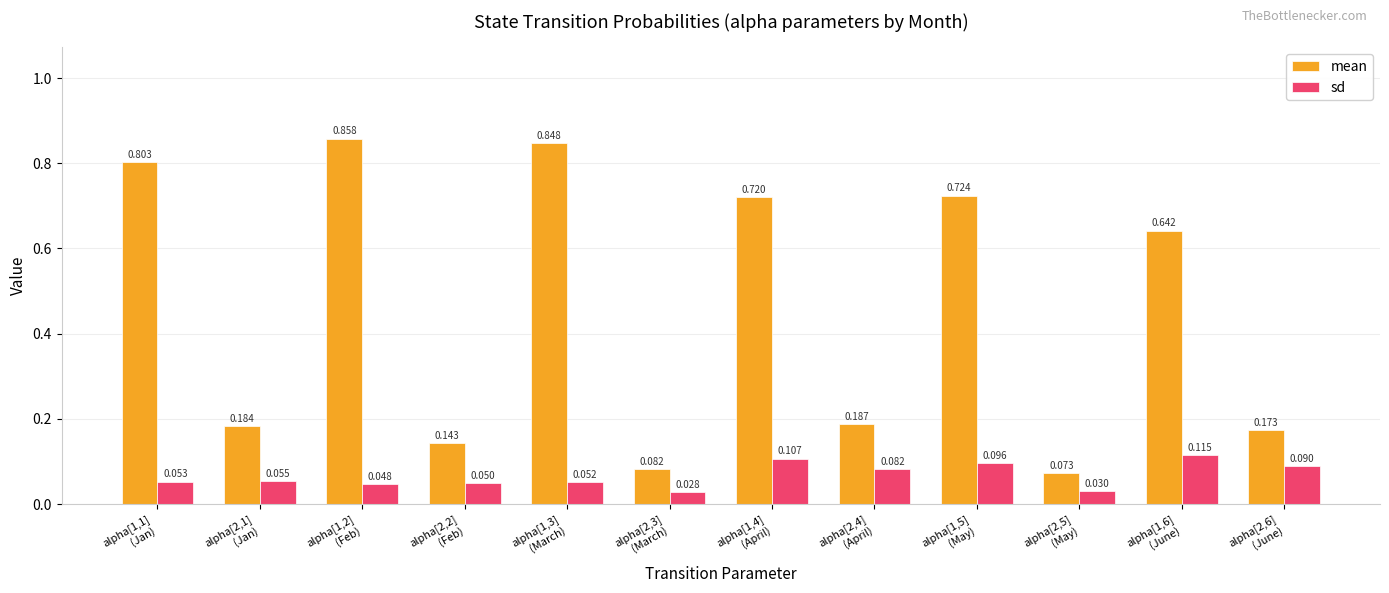

At which label is mean closest to 0?

alpha[2,5]
(May)